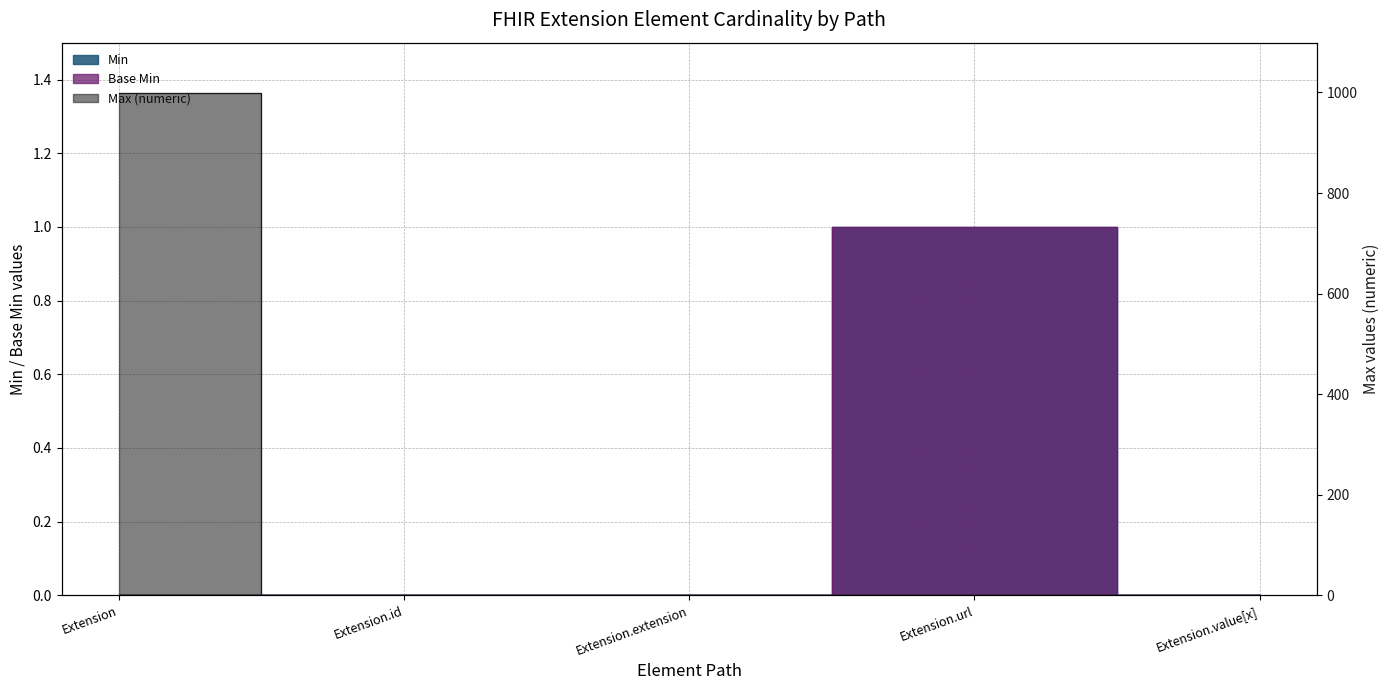

At which category does Max_numeric reach its first local valley?

Extension.extension